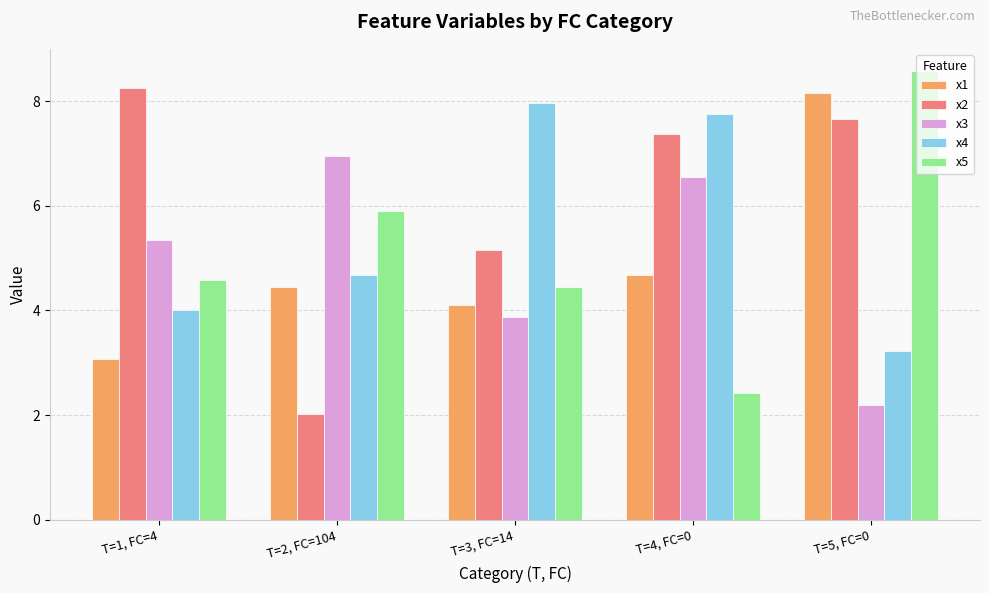

Which series has the largest total across all categories?

x2